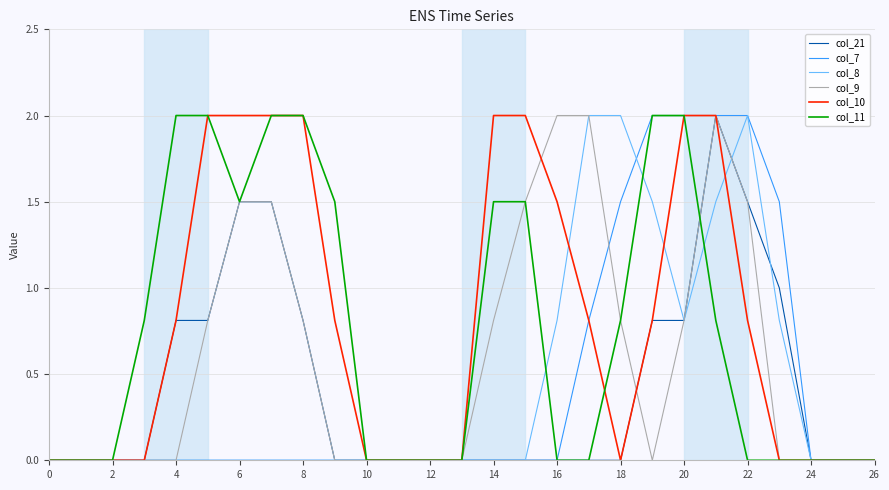

What is the maximum value for col_10?

2.0